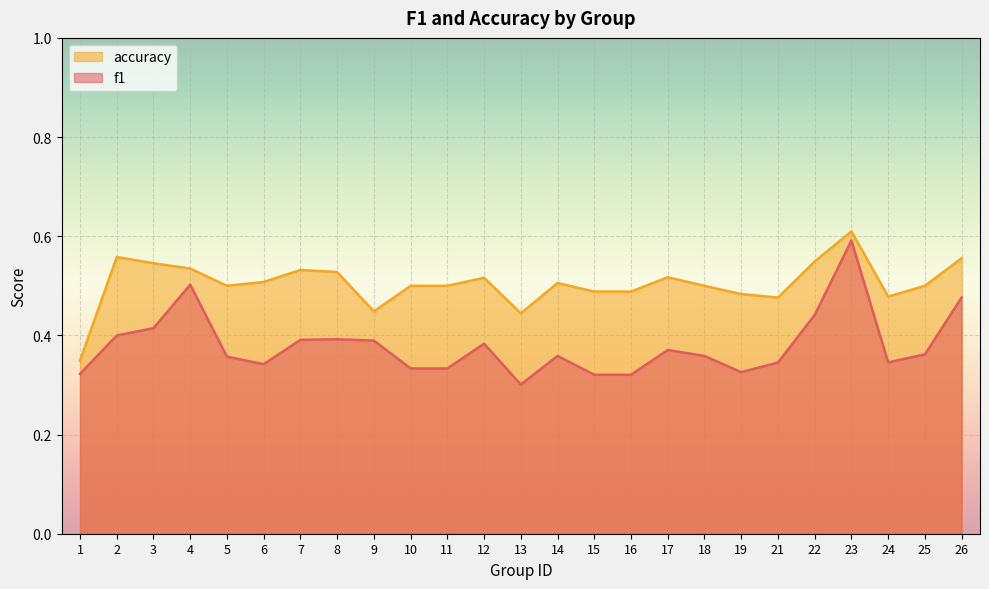

Rank the series by their maximum value, from highest to lowest.

accuracy, f1